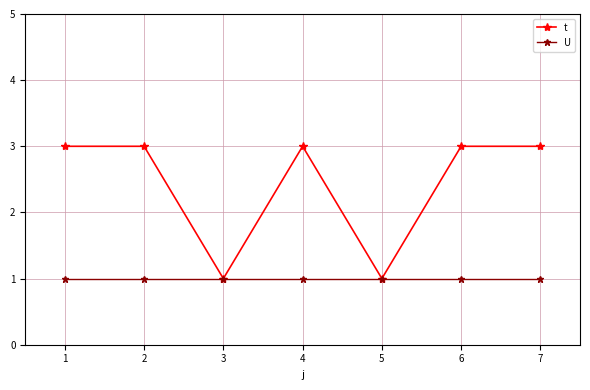

What is the difference between the maximum and minimum values in the t series?

2